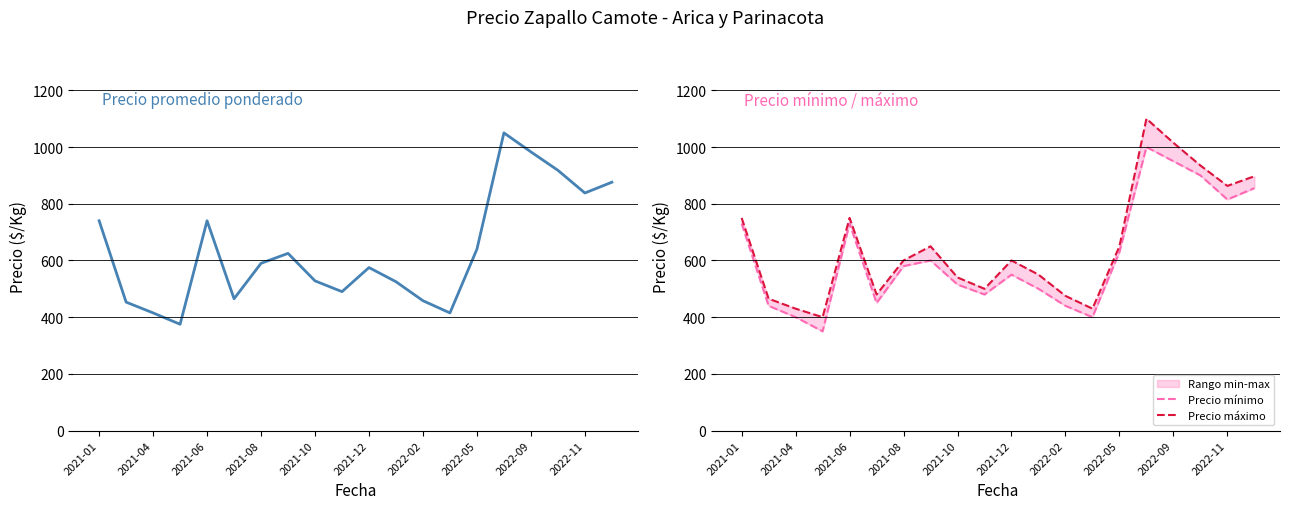

Is it true that Precio máximo equals 843 at 11?

False